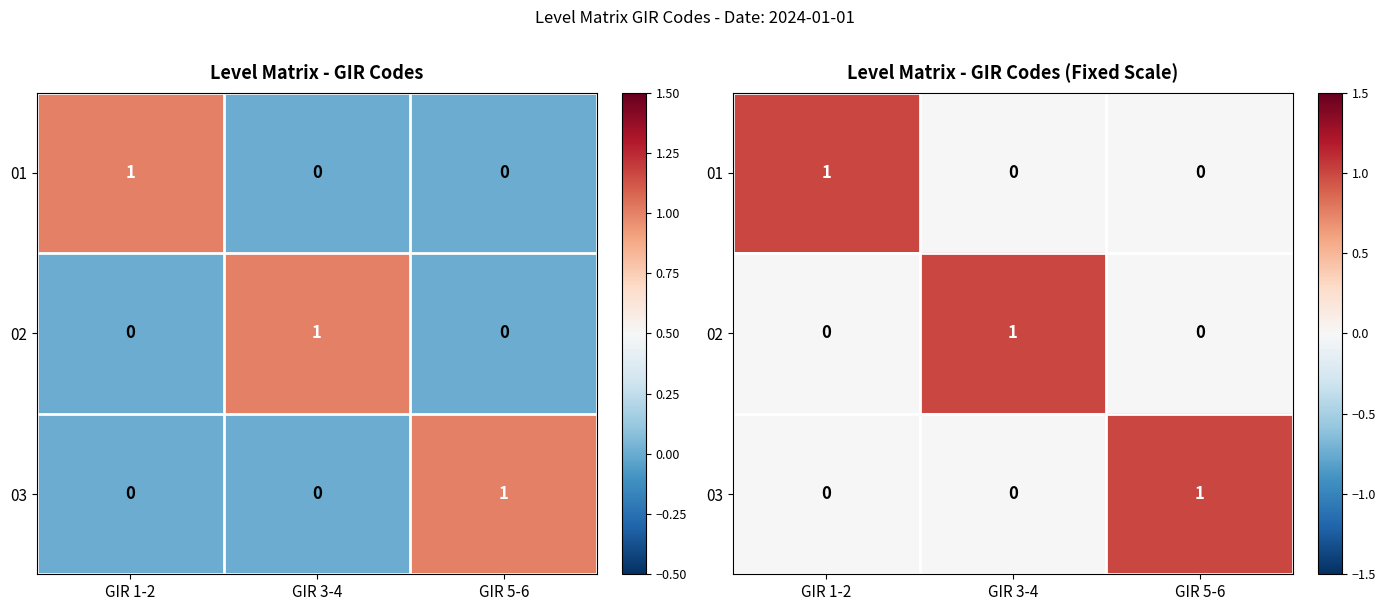

Between GIR 3-4 and GIR 5-6, which is larger?

GIR 3-4